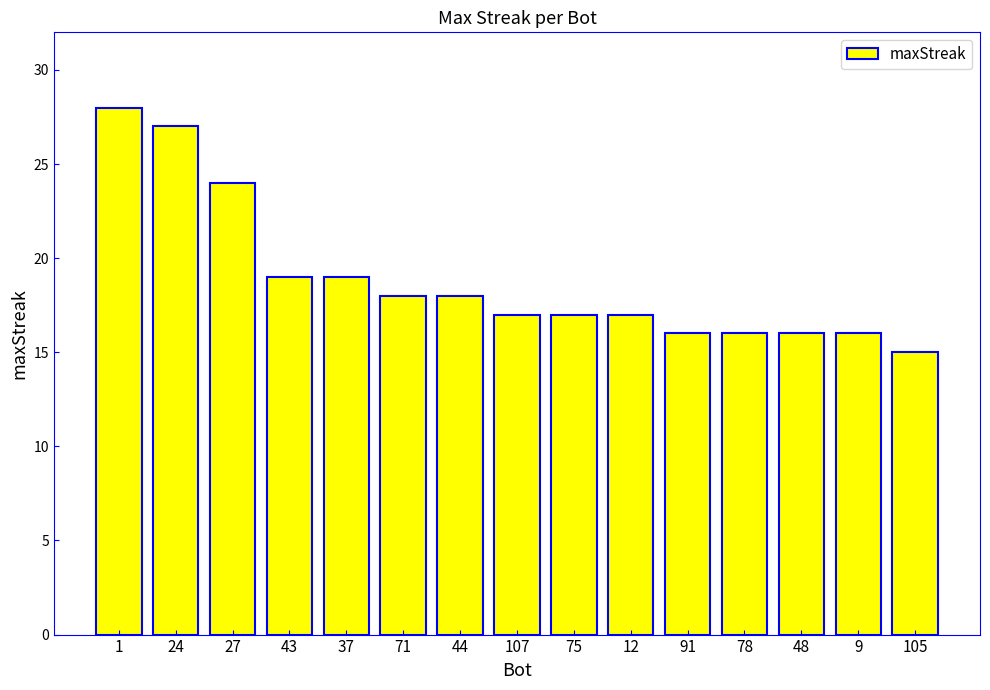

At which category does the chart reach its minimum across all series?

105